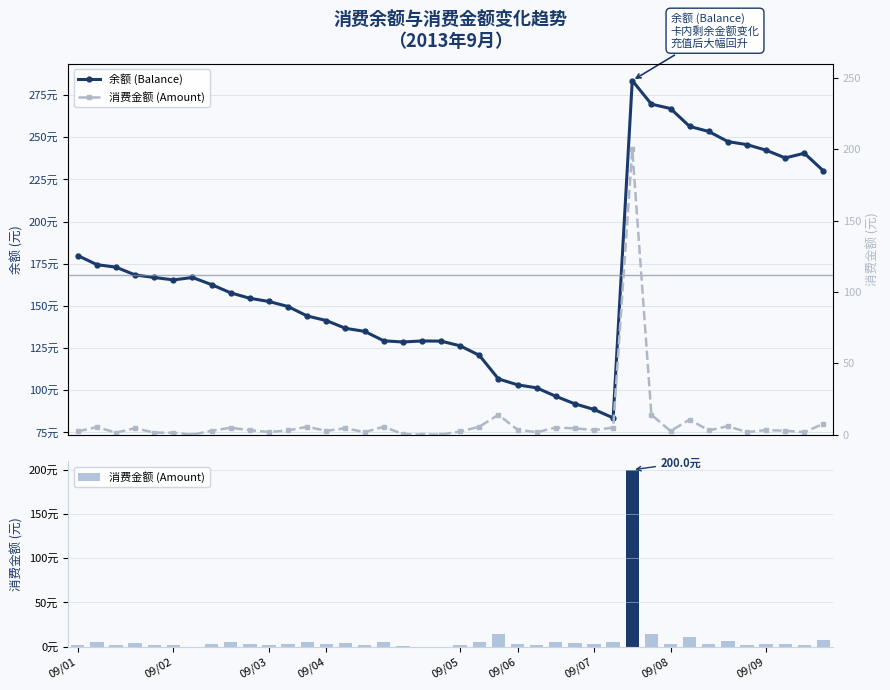

What is the sum of all 余额 (Balance) values?

6739.4